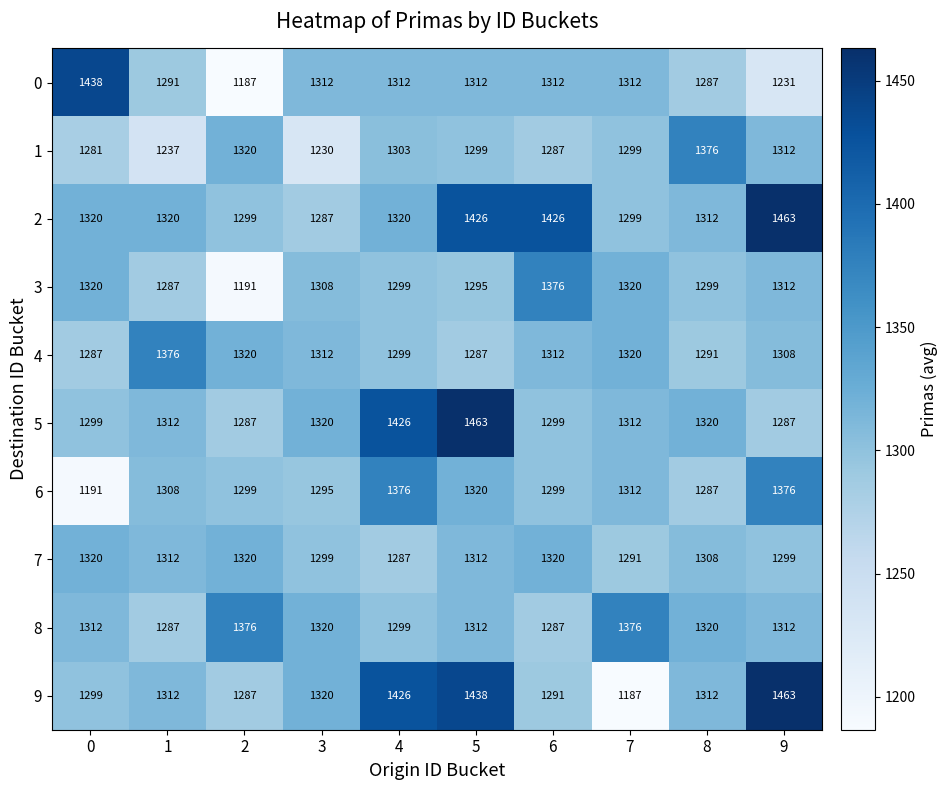

At which category is the sum across all series the highest?

5